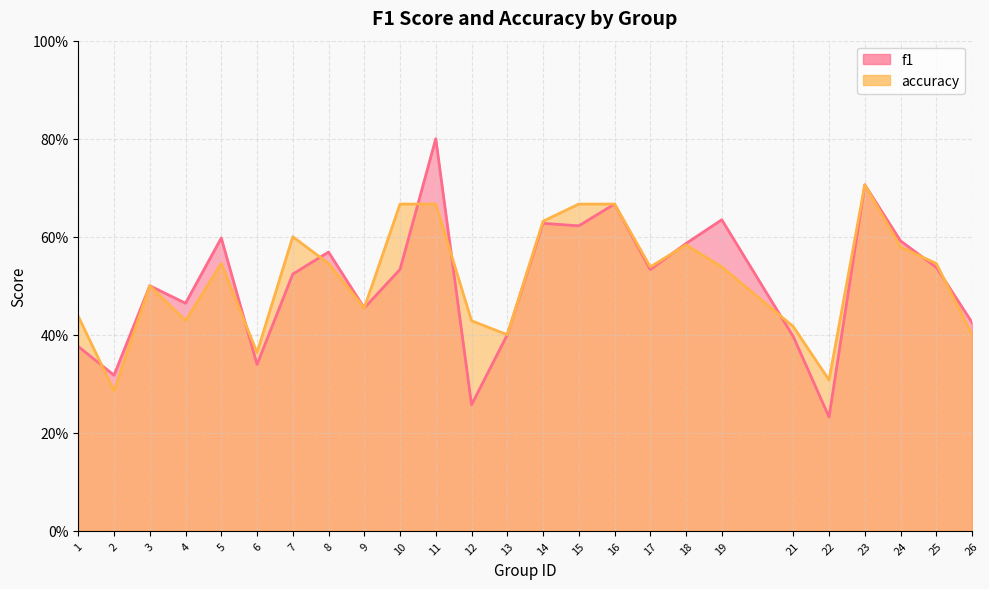

What is the difference between the maximum and minimum values in the accuracy series?

0.4